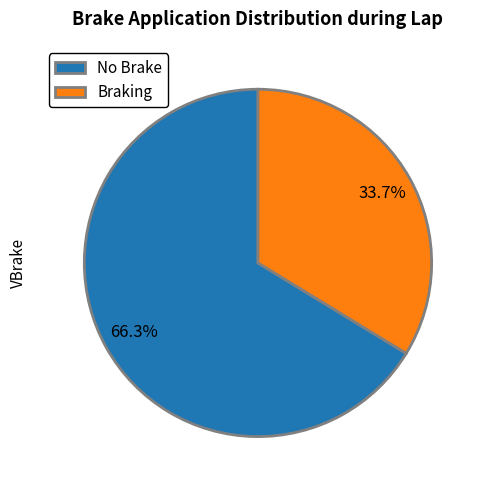

What percentage do Braking and No Brake together represent?

100.0%